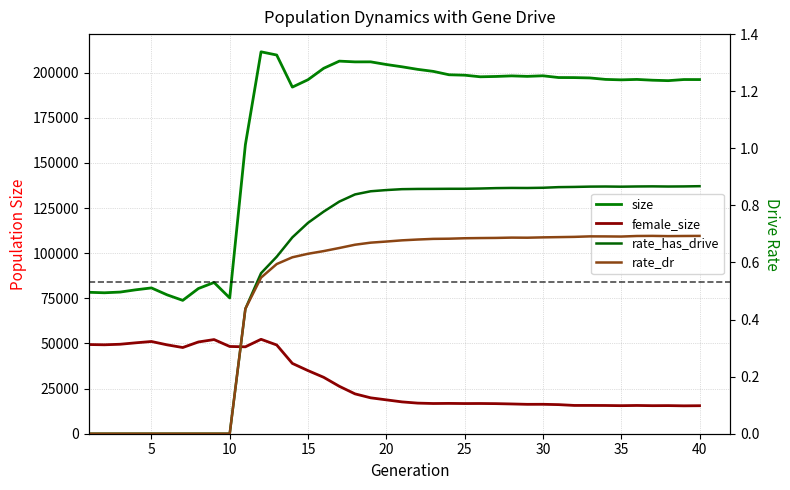

True or false: size has a value of 327334.0 at 15.

False